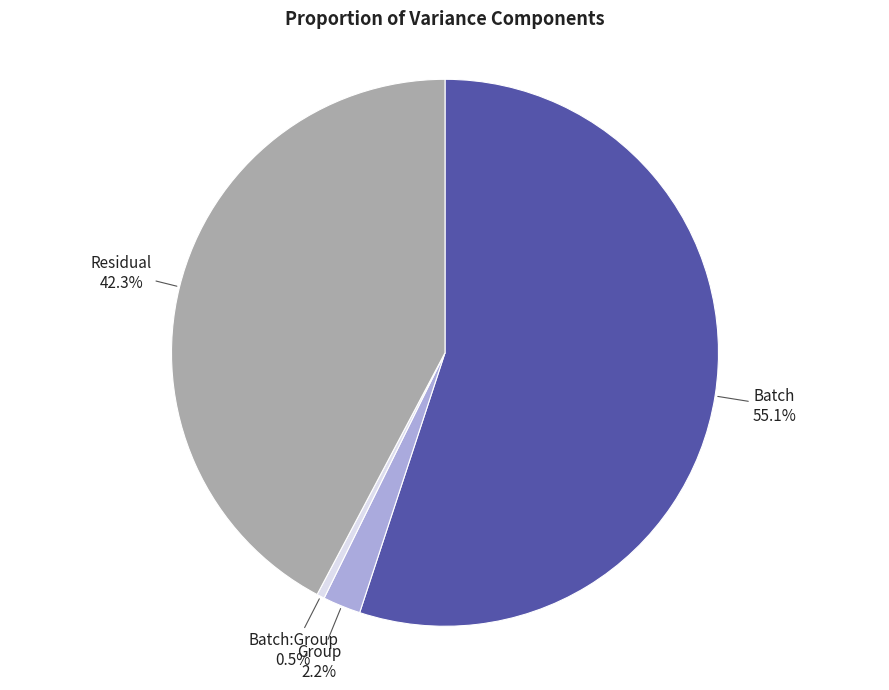

What is the largest slice in the pie chart?

Batch